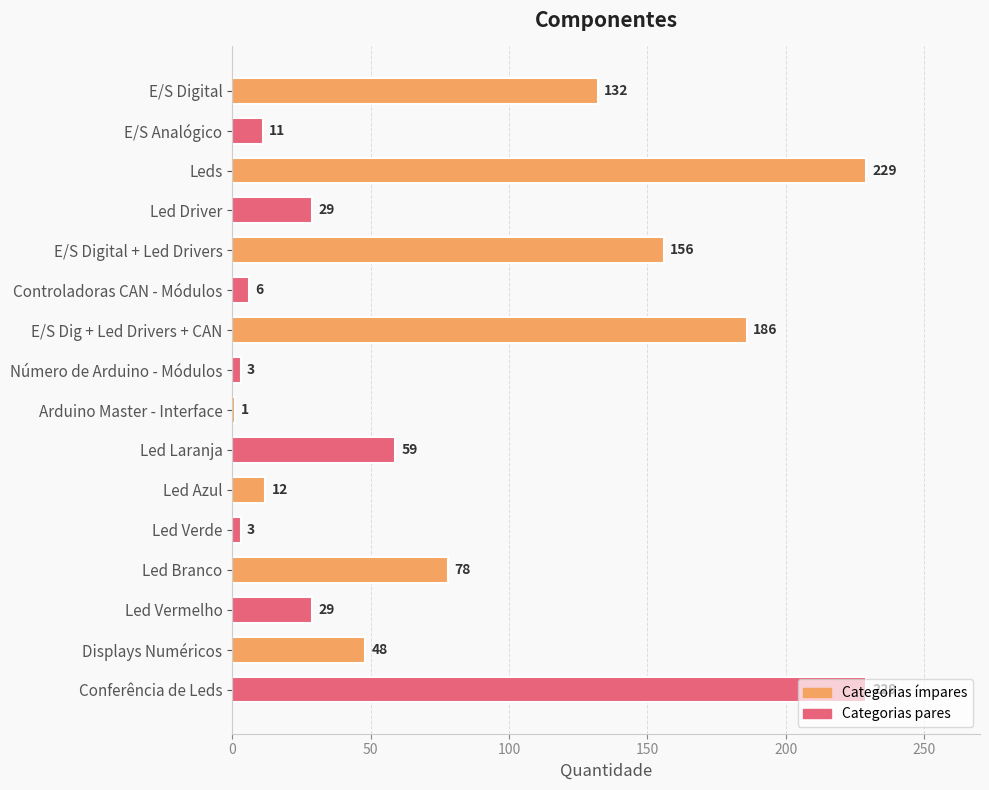

What is the average value?

76